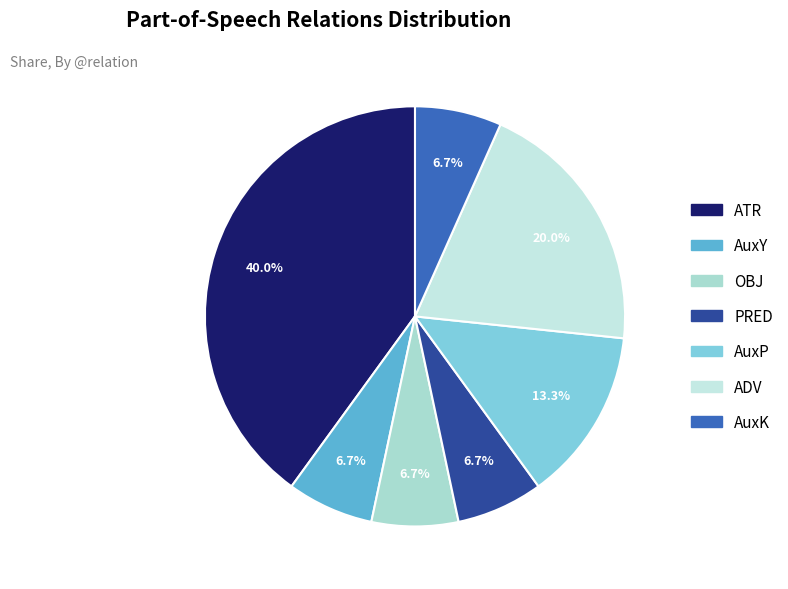

Is OBJ the majority of the pie?

No